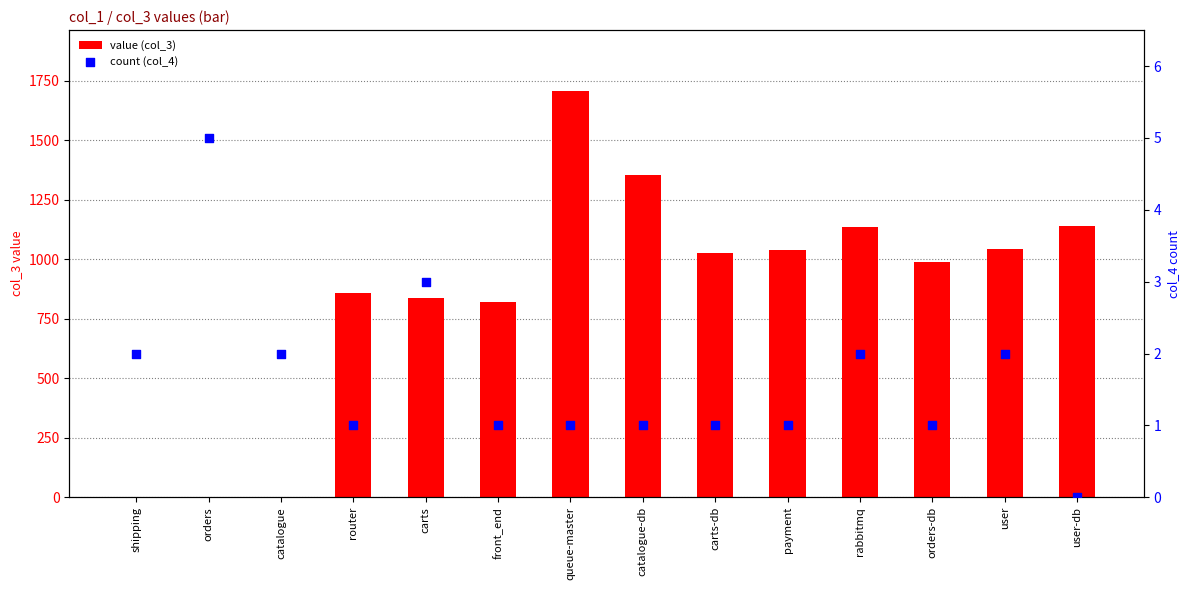

What are all the series names shown in the legend?

value (col_3), count (col_4)